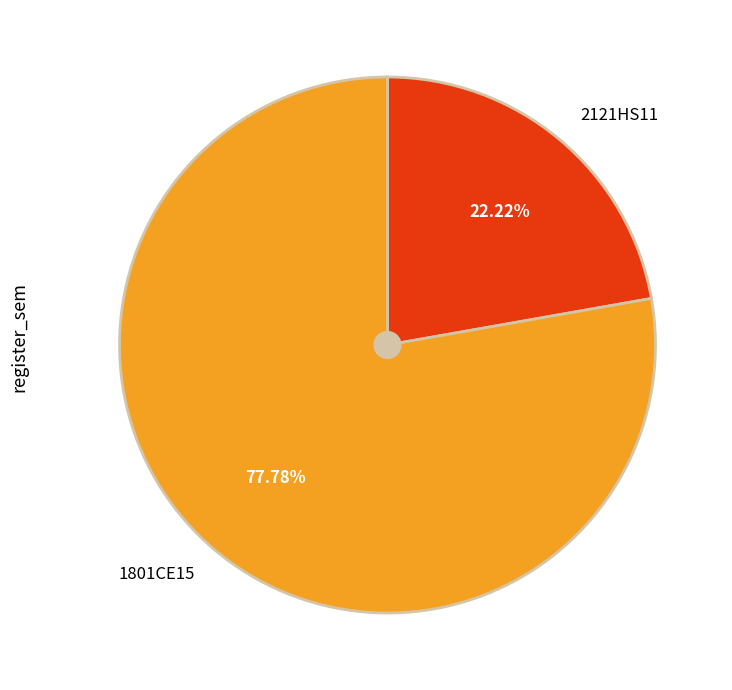

What is the majority slice?

1801CE15